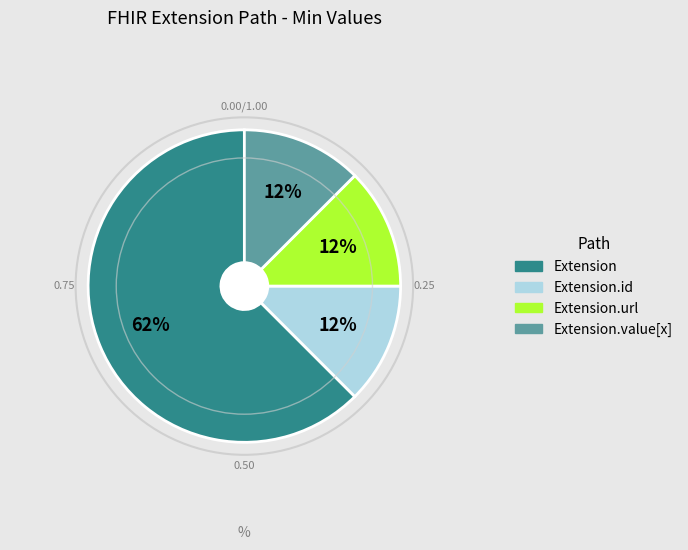

Does any single category account for the majority?

Yes